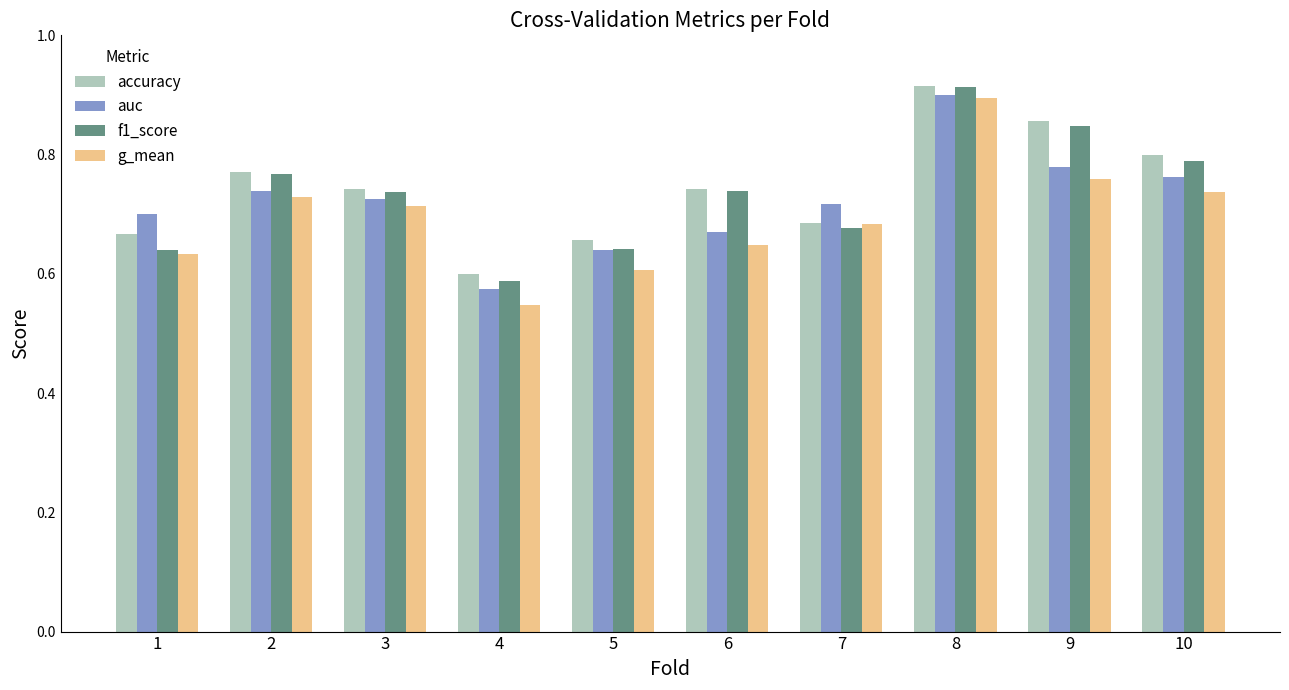

Which label corresponds to the smallest value in the chart?

4